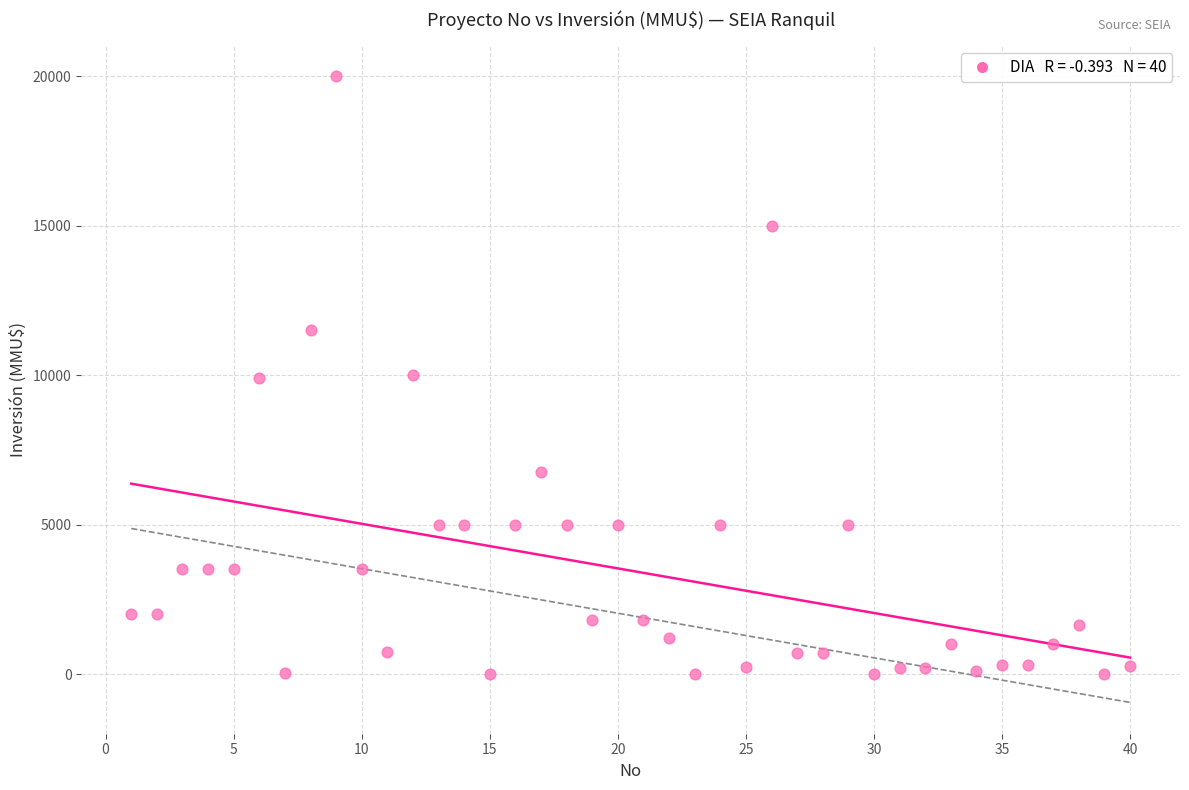

What is the range of X values (max minus min)?

39